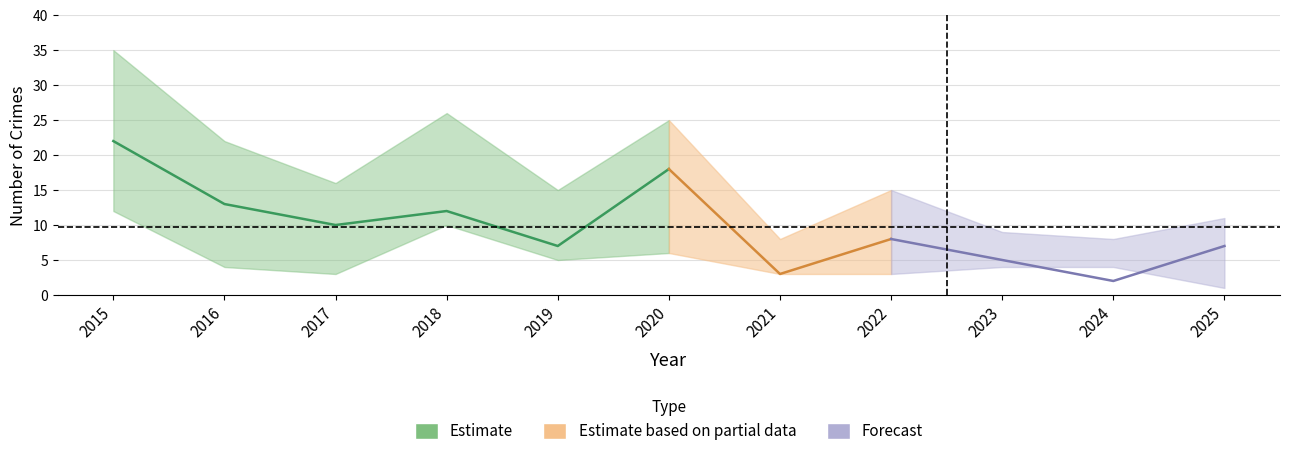

How many series are shown in this chart?

3